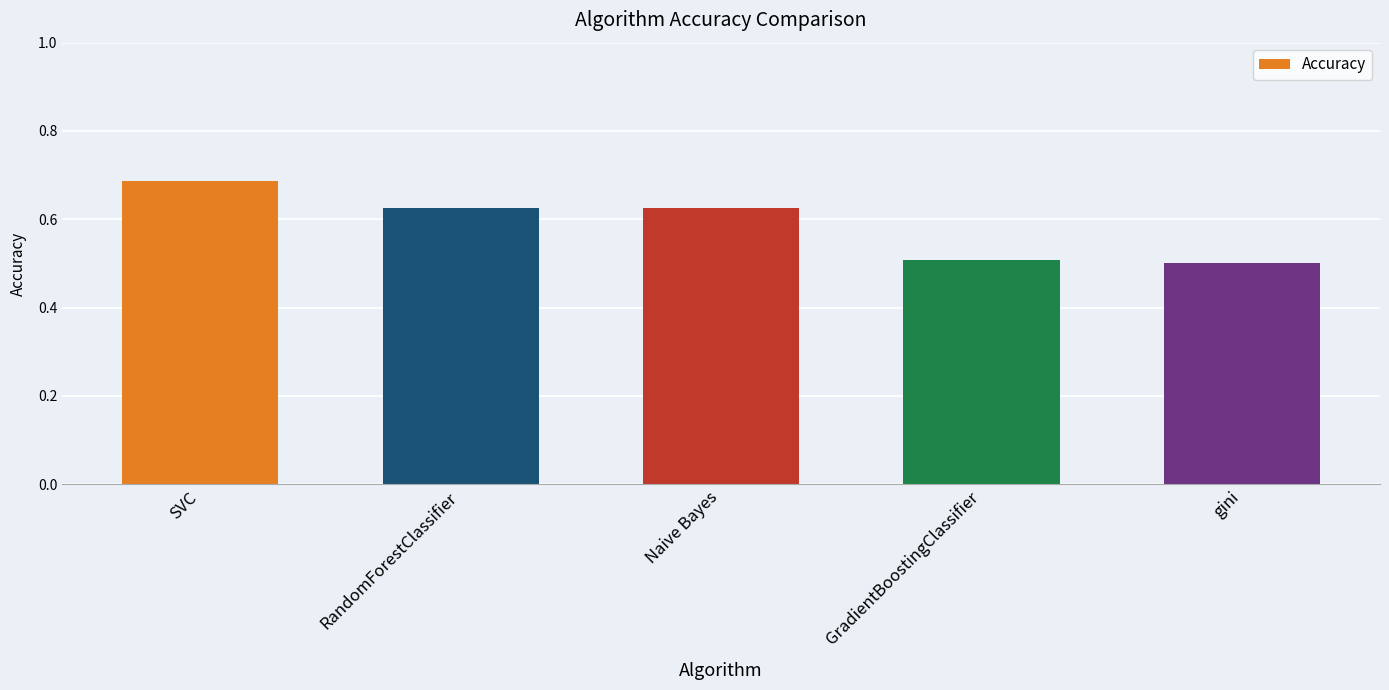

What is the sum of the values at SVC and RandomForestClassifier?

1.3